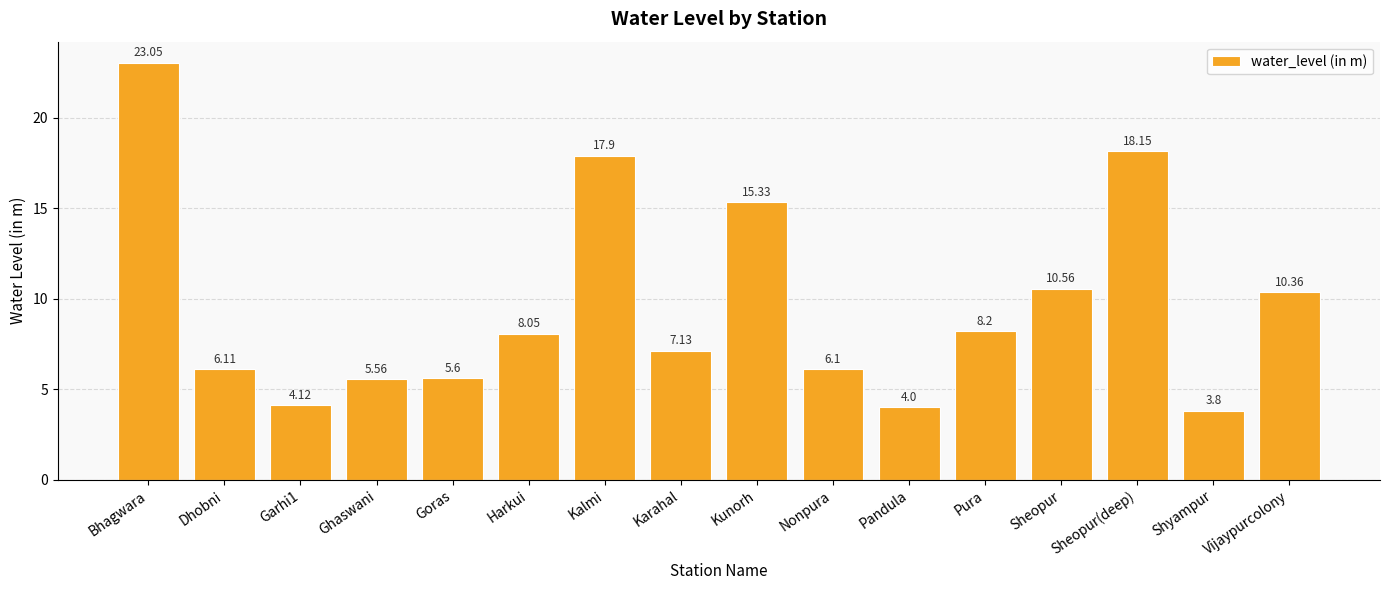

What position from the left is Sheopur(deep)?

14